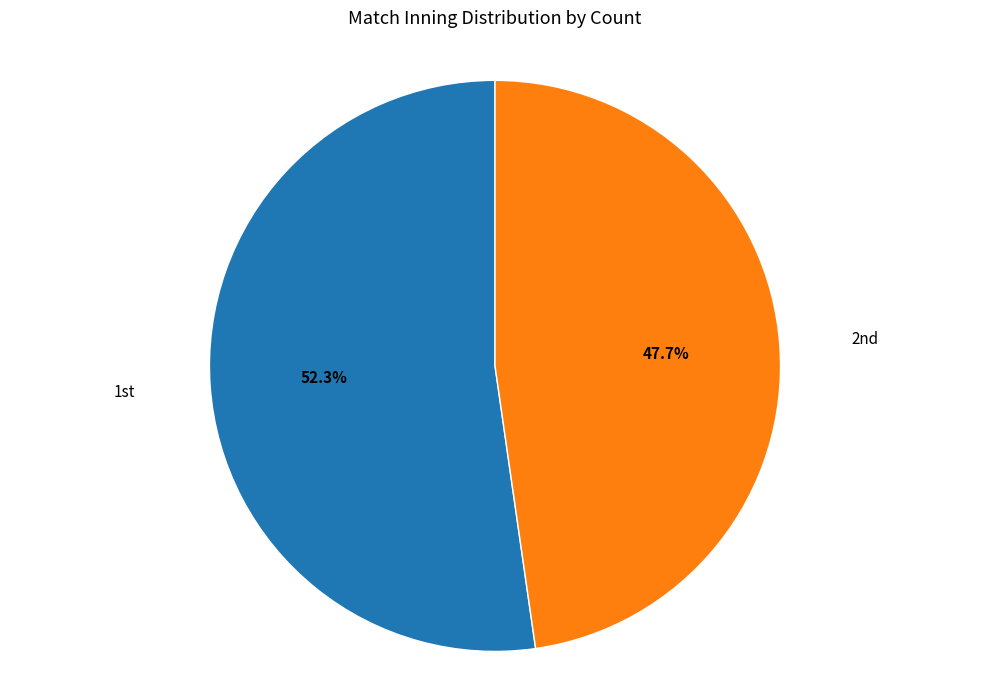

Count the number of slices in the pie.

2